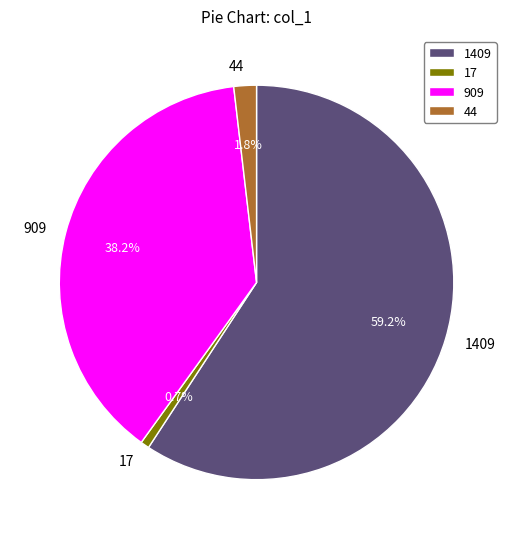

Which category has the biggest portion of the pie?

1409